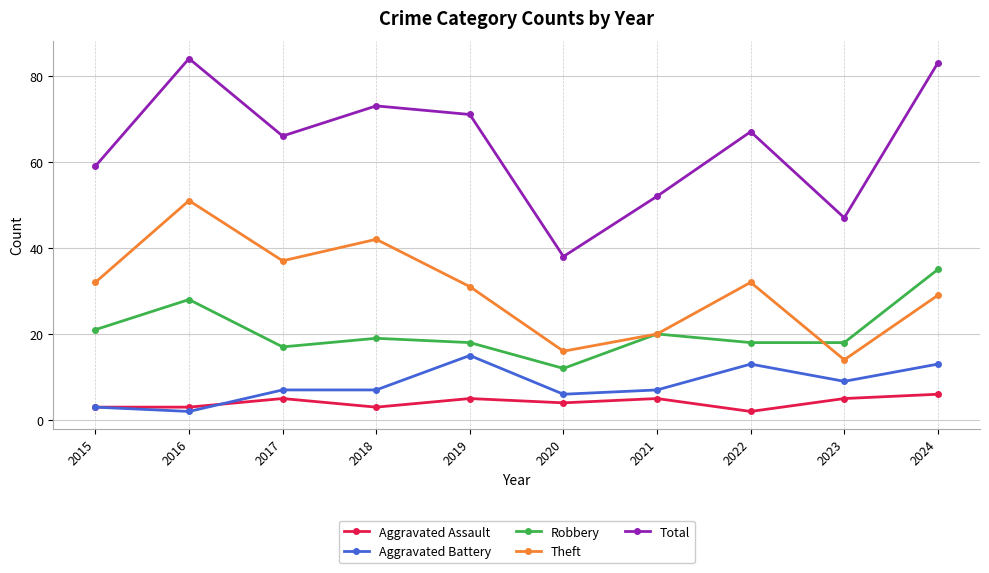

Reading left to right, what are all the values shown in this chart?

Aggravated Assault: 3	3	5	3	5	4	5	2	5	6
Aggravated Battery: 3	2	7	7	15	6	7	13	9	13
Robbery: 21	28	17	19	18	12	20	18	18	35
Theft: 32	51	37	42	31	16	20	32	14	29
Total: 59	84	66	73	71	38	52	67	47	83